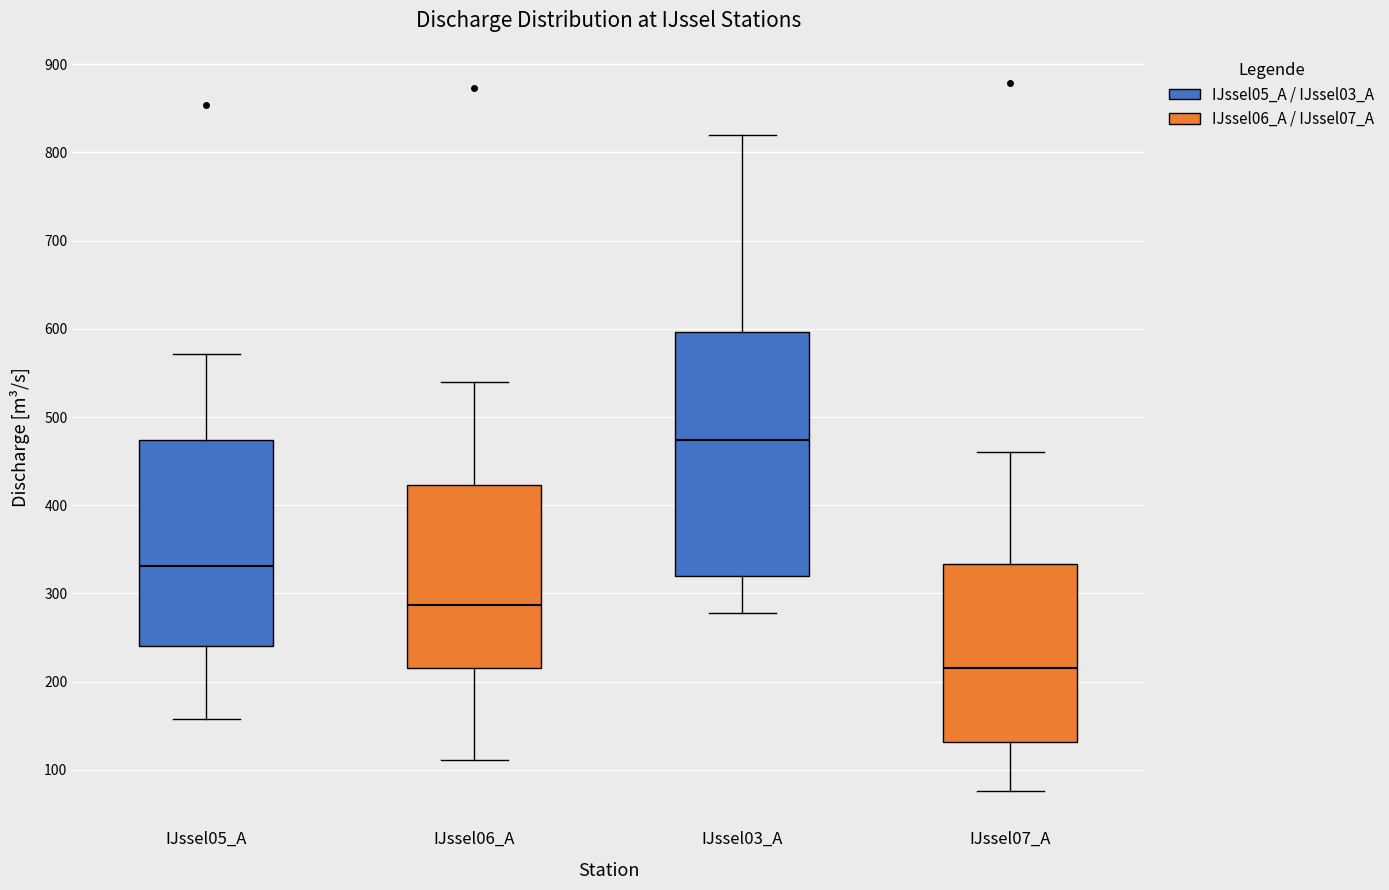

Reading left to right, read every box against the y-axis: the position of its median line, the range the box covers, and the ends of its whiskers. The values are not printed on the chart, so give them approximately, as read against the axis.

IJssel05_A: median 330, box 240 to 470, whiskers 160 to 570
IJssel06_A: median 290, box 220 to 420, whiskers 110 to 540
IJssel03_A: median 470, box 320 to 600, whiskers 280 to 820
IJssel07_A: median 220, box 130 to 330, whiskers 80 to 460